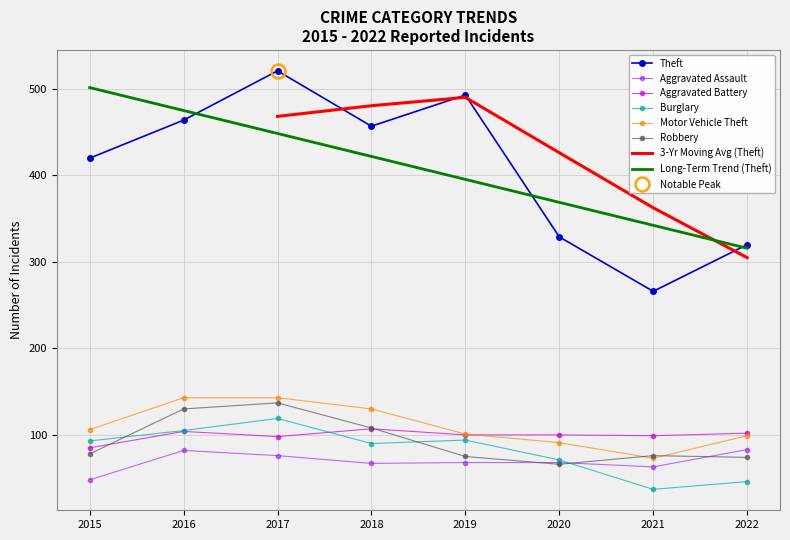

Where is the first local minimum for Motor Vehicle Theft?

2021